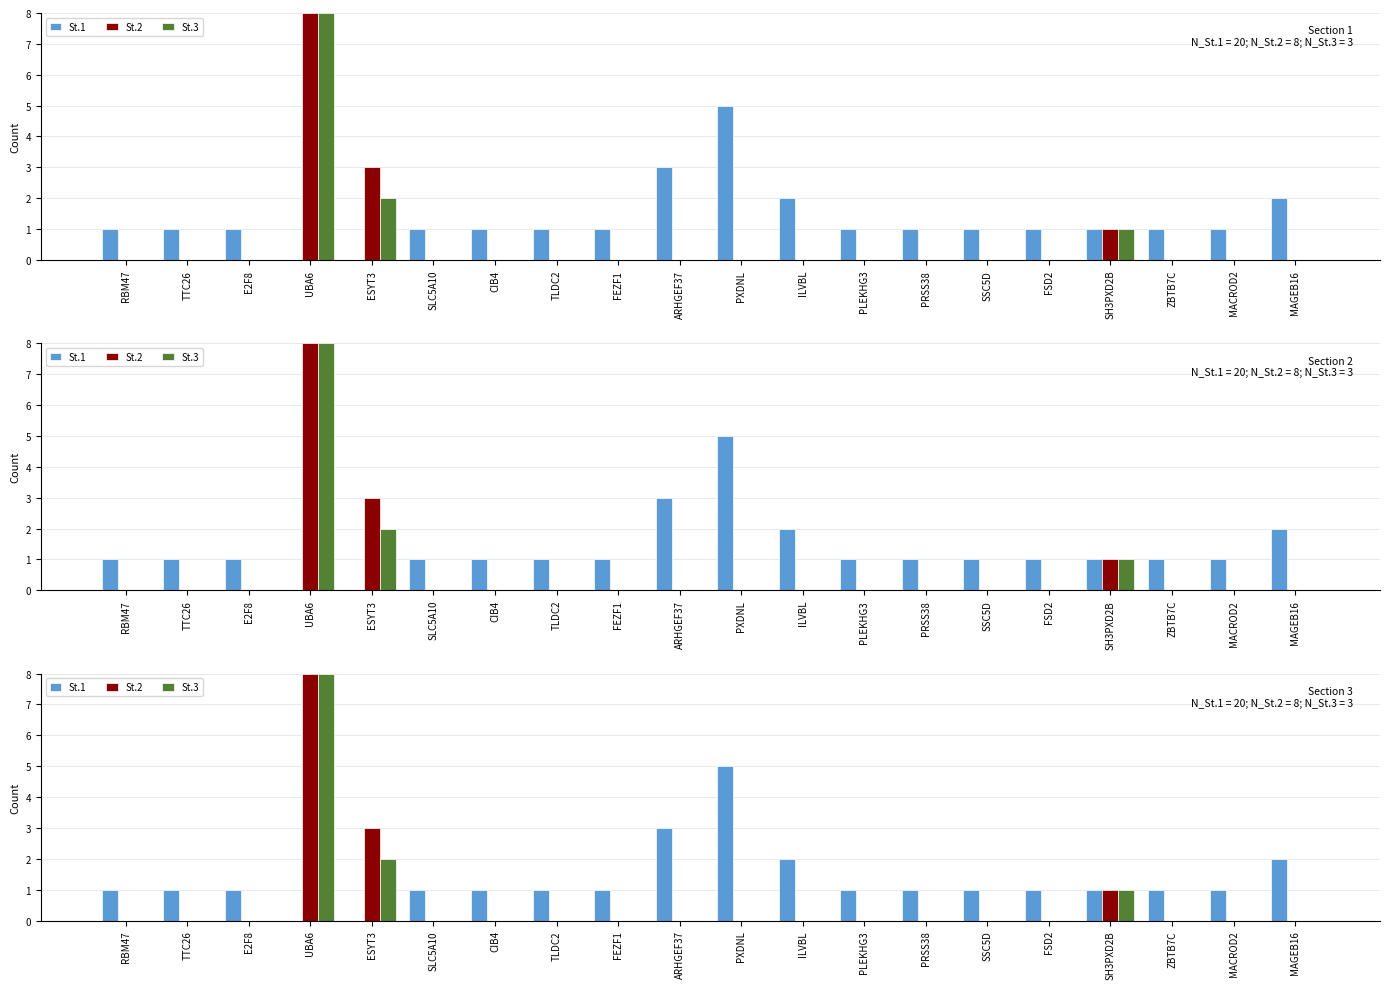

What is the highest value of the St.3 series?

8